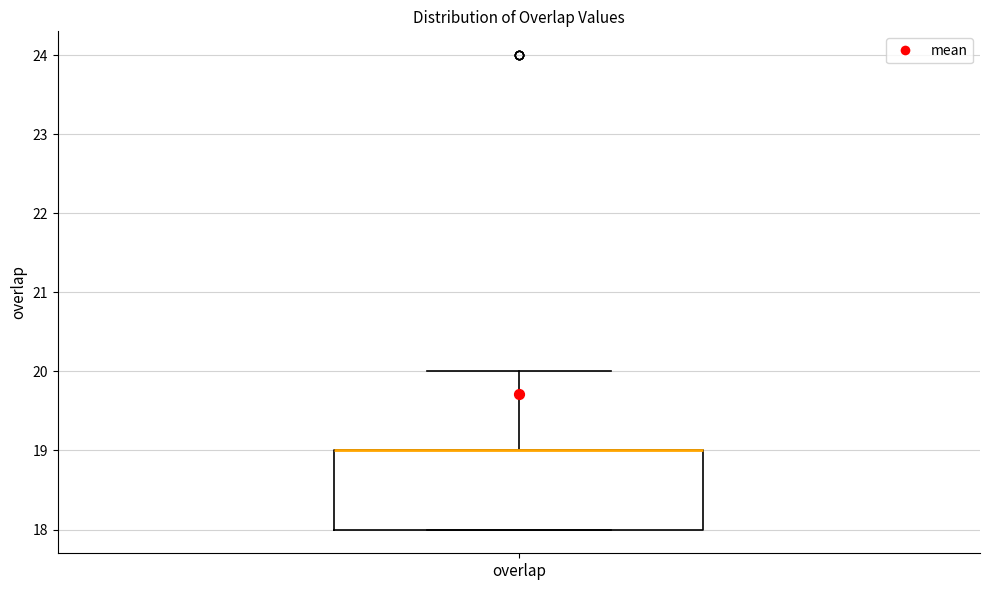

Transcribe this box plot: give where the median line is, the range the box spans, and where the two whiskers end, as read against the y-axis. The values are not printed on the chart, so give them approximately, as read against the axis.

median 19 (drawn on the box's upper edge), box 18 to 19, whiskers 18 to 20